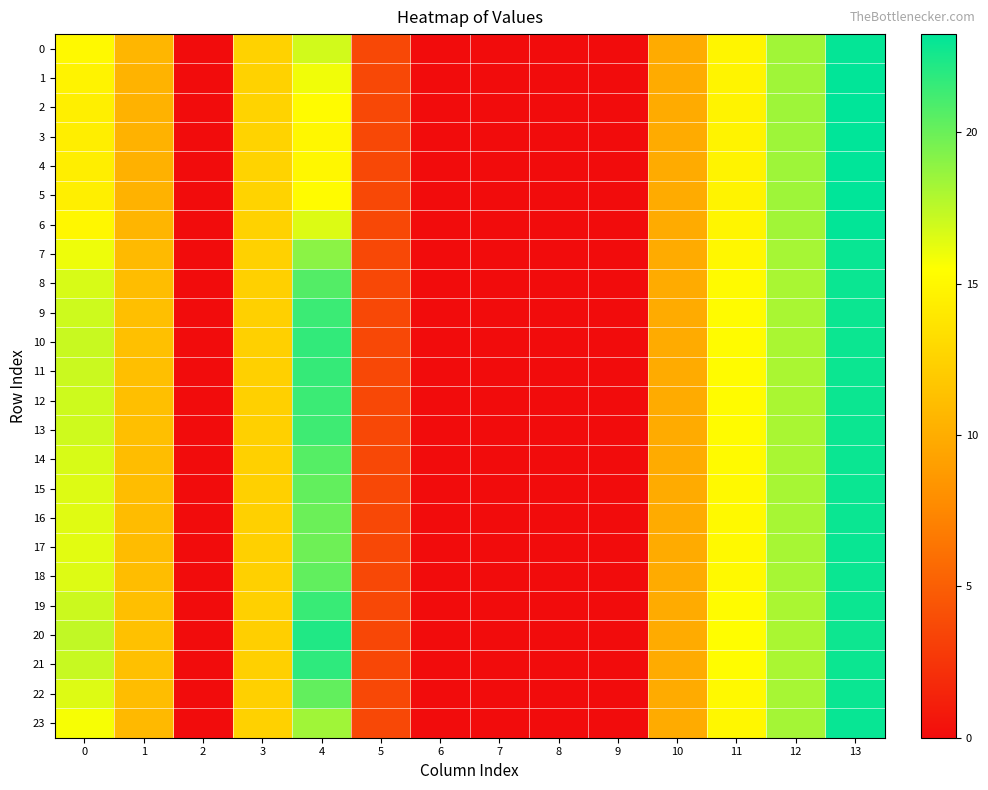

Reading right to left, list all the values displayed in this chart.

0: 13=23.1	12=18.3	11=14.8	10=9.9	9=0.0	8=0.0	7=0.0	6=0.0	5=3.6	4=16.9	3=12.5	2=0.0	1=10.6	0=15.1
1: 13=23.2	12=18.4	11=14.8	10=9.9	9=0.0	8=0.0	7=0.0	6=0.0	5=3.6	4=15.9	3=12.5	2=0.0	1=10.4	0=14.7
2: 13=23.2	12=18.4	11=14.7	10=9.9	9=0.0	8=0.0	7=0.0	6=0.0	5=3.6	4=15.3	3=12.6	2=0.0	1=10.3	0=14.5
3: 13=23.2	12=18.4	11=14.7	10=9.9	9=0.0	8=0.0	7=0.0	6=0.0	5=3.6	4=15.0	3=12.6	2=0.0	1=10.3	0=14.4
4: 13=23.2	12=18.4	11=14.7	10=9.9	9=0.0	8=0.0	7=0.0	6=0.0	5=3.6	4=15.0	3=12.6	2=0.0	1=10.3	0=14.4
5: 13=23.2	12=18.4	11=14.7	10=9.9	9=0.0	8=0.0	7=0.0	6=0.0	5=3.6	4=15.3	3=12.6	2=0.0	1=10.3	0=14.5
6: 13=23.1	12=18.3	11=14.8	10=9.9	9=0.0	8=0.0	7=0.0	6=0.0	5=3.6	4=16.5	3=12.5	2=0.0	1=10.5	0=15.0
7: 13=23.0	12=18.2	11=15.0	10=9.9	9=0.0	8=0.0	7=0.0	6=0.0	5=3.6	4=19.0	3=12.4	2=0.0	1=10.9	0=16.0
8: 13=22.9	12=18.1	11=15.2	10=9.9	9=0.0	8=0.0	7=0.0	6=0.0	5=3.6	4=20.7	3=12.3	2=0.0	1=11.1	0=16.7
9: 13=22.9	12=18.1	11=15.3	10=9.9	9=0.0	8=0.0	7=0.0	6=0.0	5=3.6	4=21.4	3=12.3	2=0.0	1=11.2	0=17.0
10: 13=22.8	12=18.1	11=15.3	10=9.9	9=0.0	8=0.0	7=0.0	6=0.0	5=3.6	4=21.7	3=12.3	2=0.0	1=11.3	0=17.1
11: 13=22.8	12=18.1	11=15.3	10=9.9	9=0.0	8=0.0	7=0.0	6=0.0	5=3.6	4=21.6	3=12.3	2=0.0	1=11.3	0=17.1
12: 13=22.9	12=18.1	11=15.3	10=9.9	9=0.0	8=0.0	7=0.0	6=0.0	5=3.6	4=21.4	3=12.3	2=0.0	1=11.2	0=17.0
13: 13=22.9	12=18.1	11=15.2	10=9.9	9=0.0	8=0.0	7=0.0	6=0.0	5=3.6	4=21.3	3=12.3	2=0.0	1=11.2	0=17.0
14: 13=22.9	12=18.1	11=15.2	10=9.9	9=0.0	8=0.0	7=0.0	6=0.0	5=3.6	4=20.6	3=12.4	2=0.0	1=11.1	0=16.7
15: 13=22.9	12=18.1	11=15.1	10=9.9	9=0.0	8=0.0	7=0.0	6=0.0	5=3.6	4=20.2	3=12.4	2=0.0	1=11.0	0=16.5
16: 13=22.9	12=18.1	11=15.1	10=9.9	9=0.0	8=0.0	7=0.0	6=0.0	5=3.6	4=20.0	3=12.4	2=0.0	1=11.0	0=16.4
17: 13=22.9	12=18.1	11=15.1	10=9.9	9=0.0	8=0.0	7=0.0	6=0.0	5=3.6	4=19.9	3=12.4	2=0.0	1=11.0	0=16.4
18: 13=22.9	12=18.1	11=15.1	10=9.9	9=0.0	8=0.0	7=0.0	6=0.0	5=3.6	4=20.2	3=12.4	2=0.0	1=11.1	0=16.5
19: 13=22.9	12=18.1	11=15.3	10=9.9	9=0.0	8=0.0	7=0.0	6=0.0	5=3.6	4=21.5	3=12.3	2=0.0	1=11.2	0=17.0
20: 13=22.8	12=18.0	11=15.3	10=9.9	9=0.0	8=0.0	7=0.0	6=0.0	5=3.6	4=22.2	3=12.3	2=0.0	1=11.3	0=17.4
21: 13=22.8	12=18.0	11=15.3	10=9.9	9=0.0	8=0.0	7=0.0	6=0.0	5=3.6	4=21.8	3=12.3	2=0.0	1=11.3	0=17.2
22: 13=22.9	12=18.1	11=15.1	10=9.9	9=0.0	8=0.0	7=0.0	6=0.0	5=3.6	4=20.2	3=12.4	2=0.0	1=11.0	0=16.5
23: 13=23.0	12=18.2	11=15.0	10=9.9	9=0.0	8=0.0	7=0.0	6=0.0	5=3.6	4=18.3	3=12.4	2=0.0	1=10.8	0=15.7